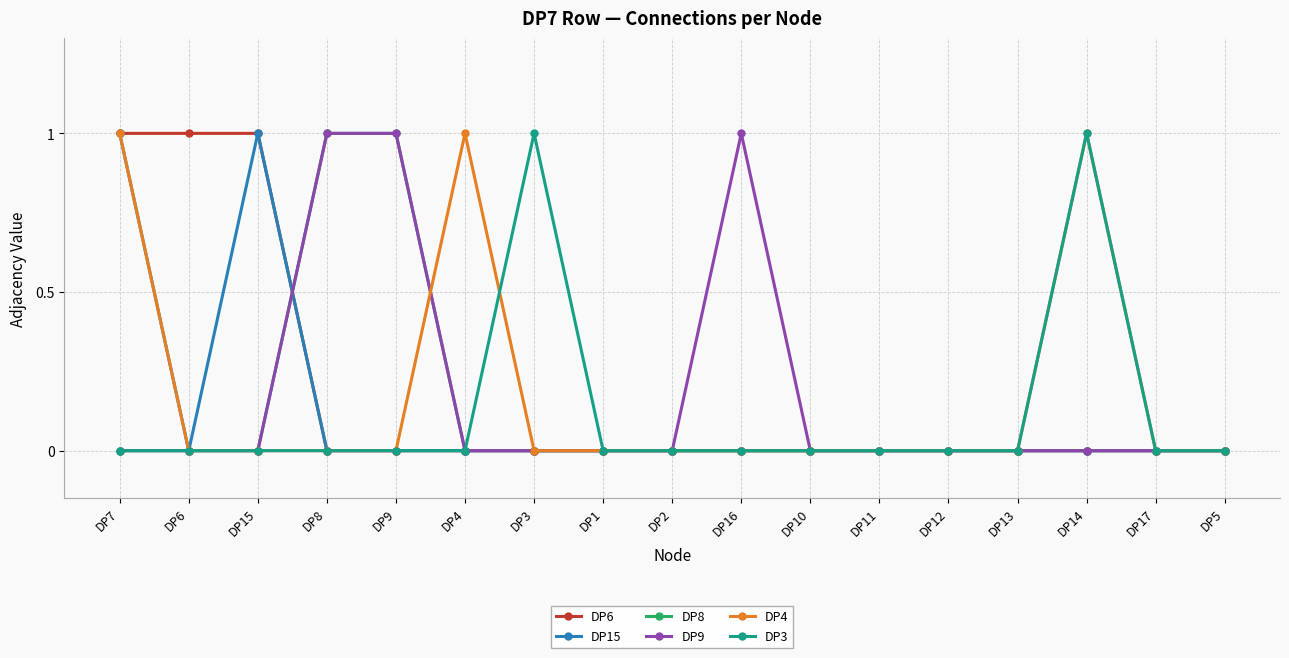

The DP15 series shows 1 at DP10. True or false?

False